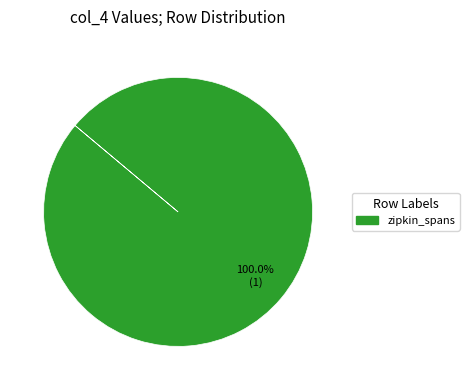

Is there any slice that represents more than half of the pie?

Yes